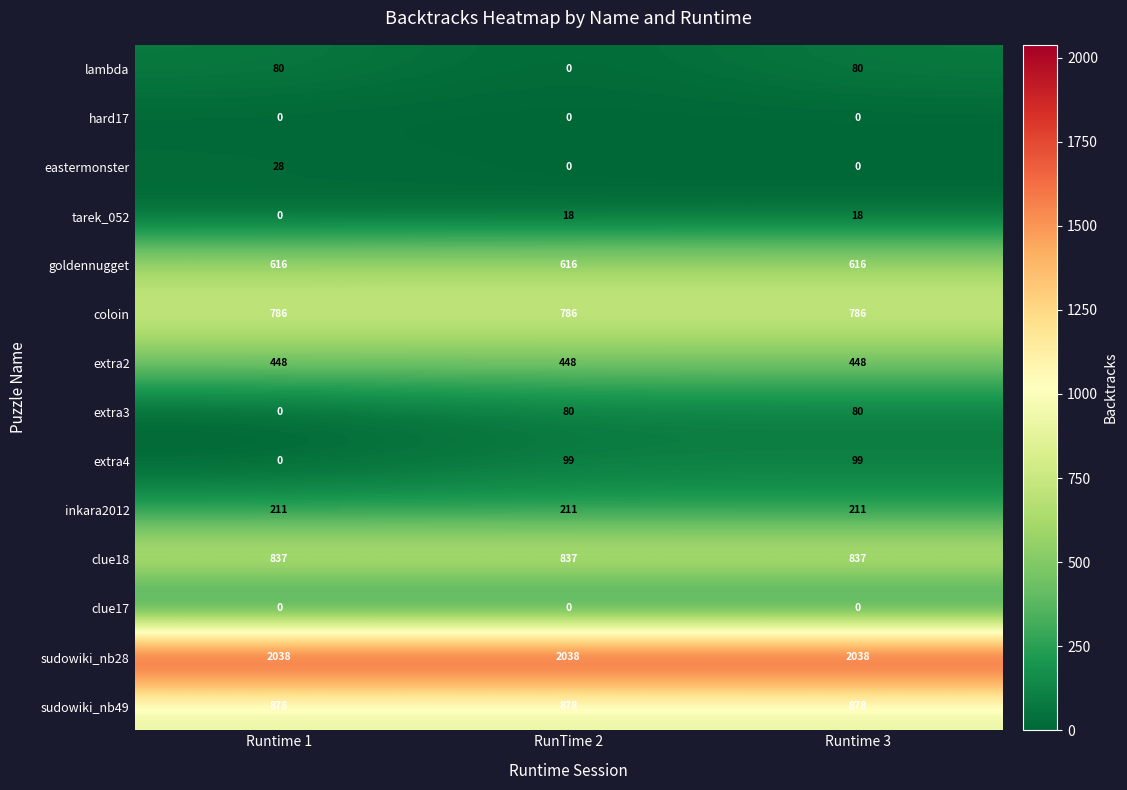

What is the maximum value shown in the chart?

2038